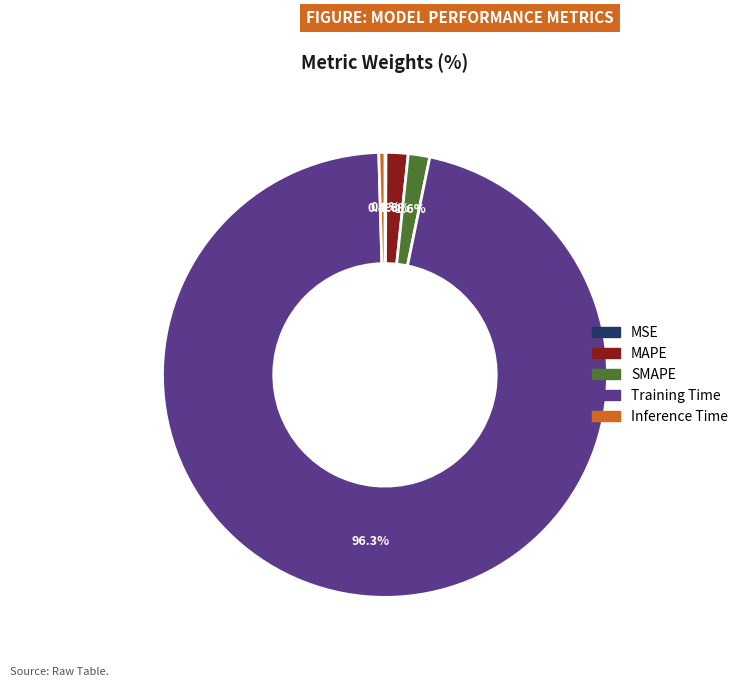

Which slice is the largest?

Training Time